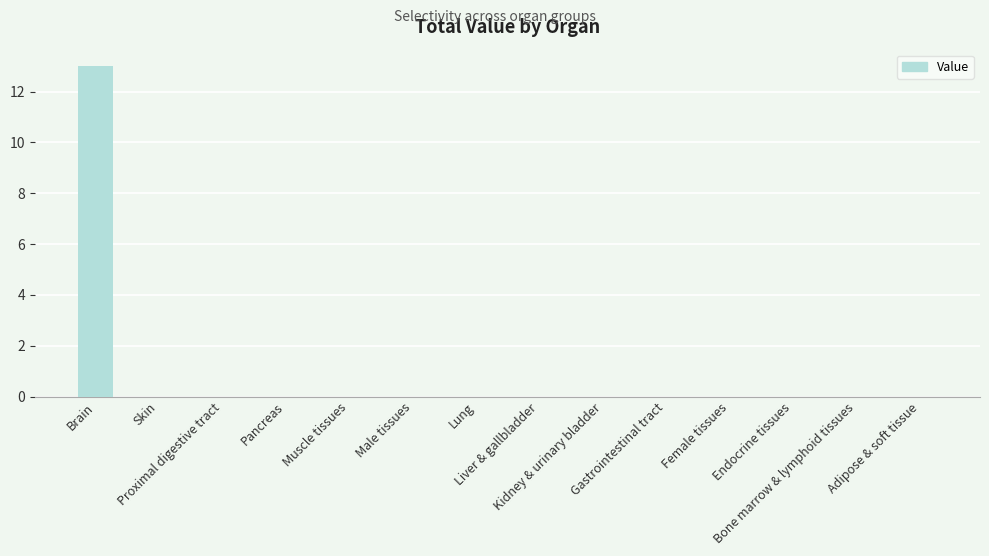

What is the greatest value displayed?

13